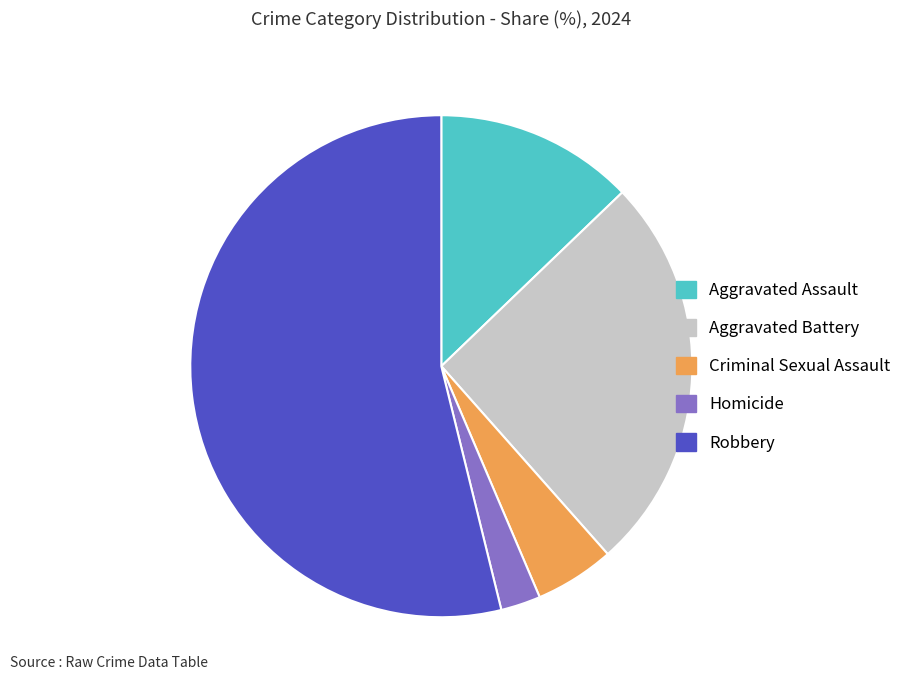

Do Aggravated Battery and Robbery together represent more than half of the pie?

Yes